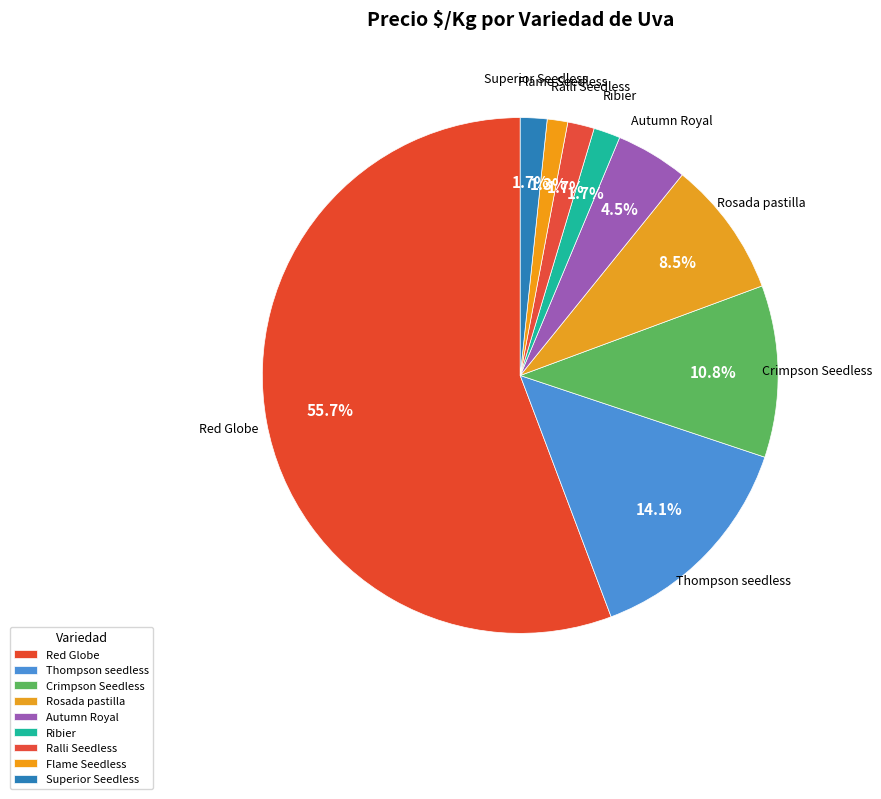

Which slice is the smallest?

Flame Seedless